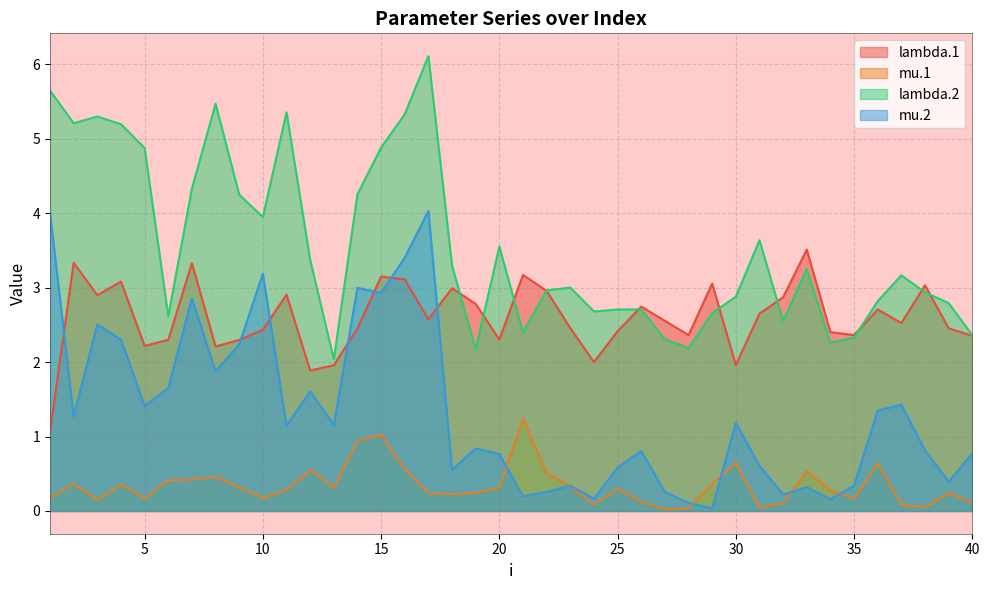

What are all the series names shown in the legend?

lambda.1, mu.1, lambda.2, mu.2